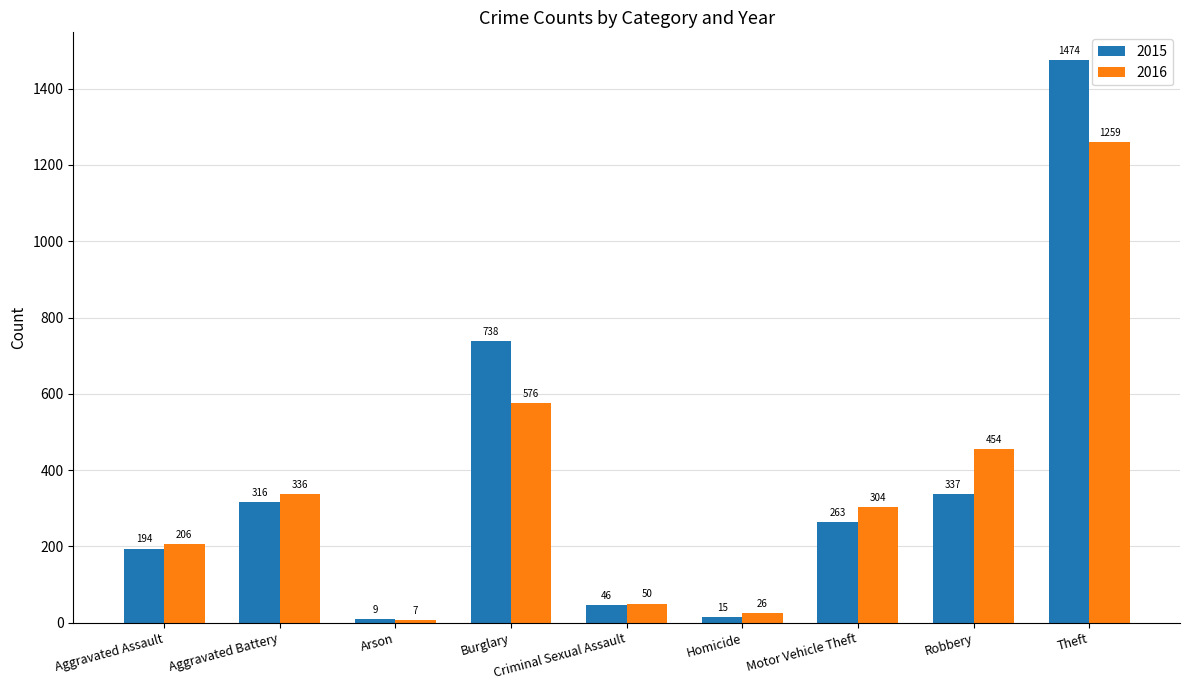

The 2015 series shows 738 at Burglary. True or false?

True